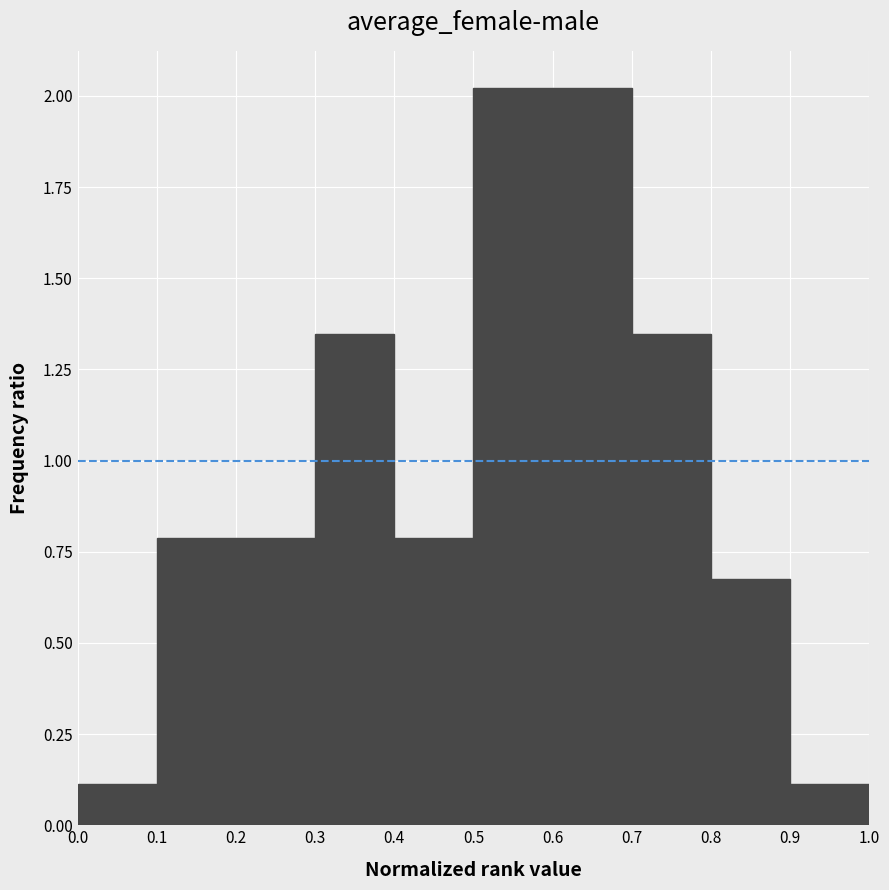

What is the height of the bar covering 0.9 to 1.0 on the x-axis? The values are not printed on the chart, so give them approximately, as read against the axis.

0.10